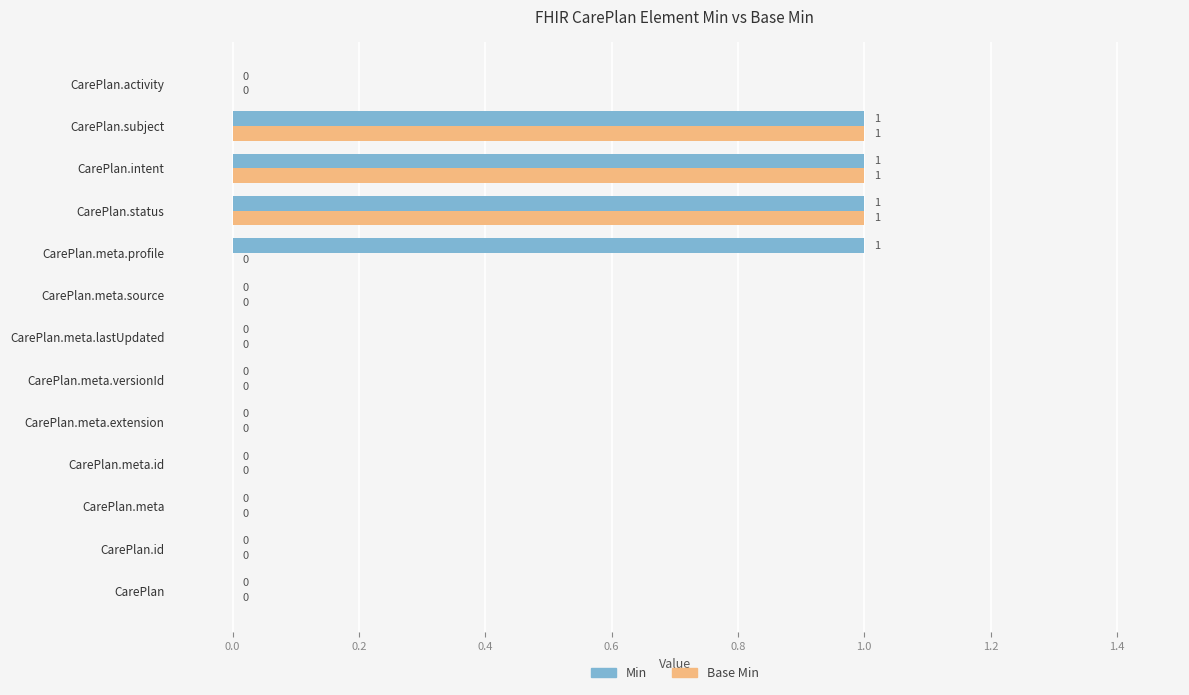

Which series has the largest total across all categories?

Min